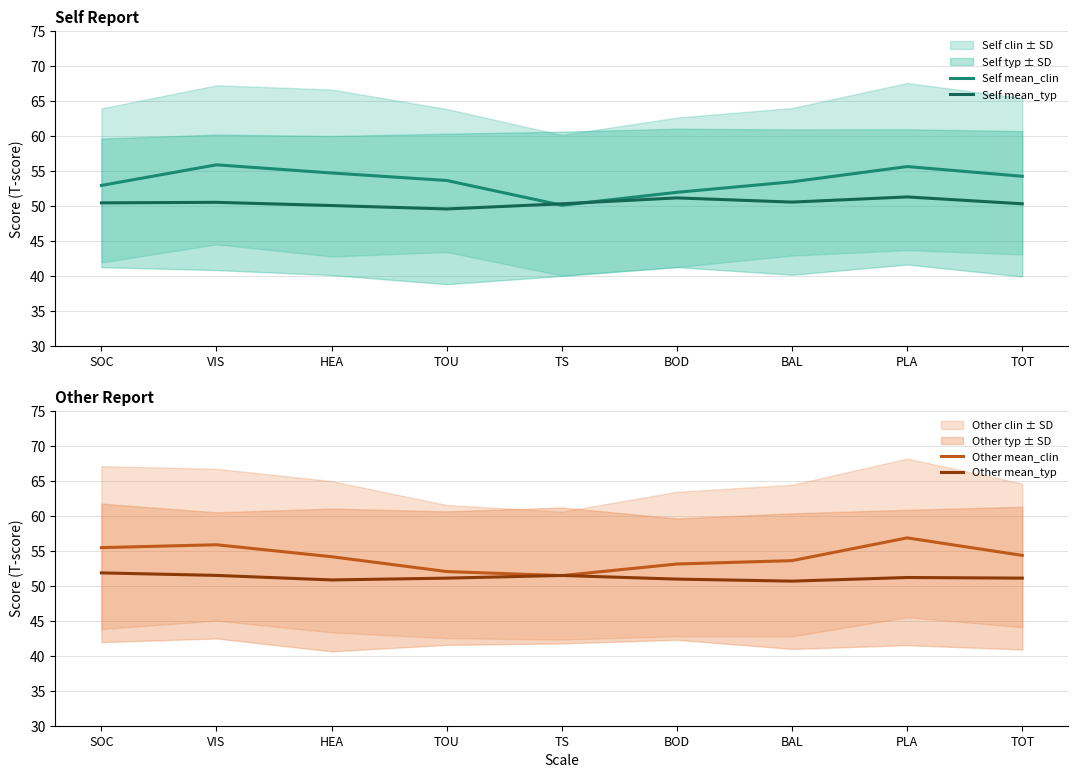

What is the maximum value for Self mean_clin?

55.9